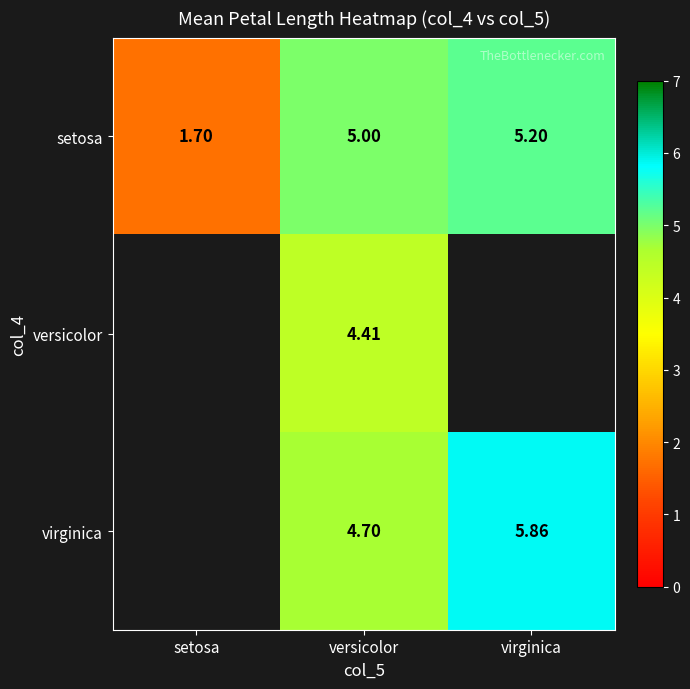

At which label does setosa reach its peak?

virginica